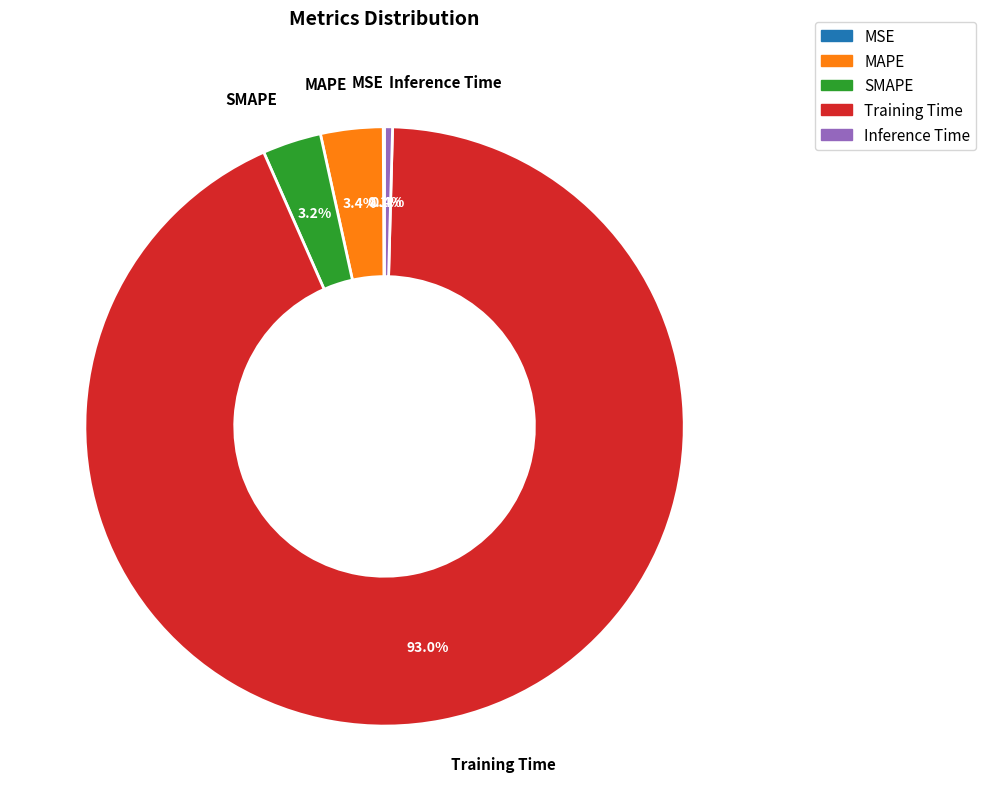

Between MAPE and Training Time, which is larger?

Training Time